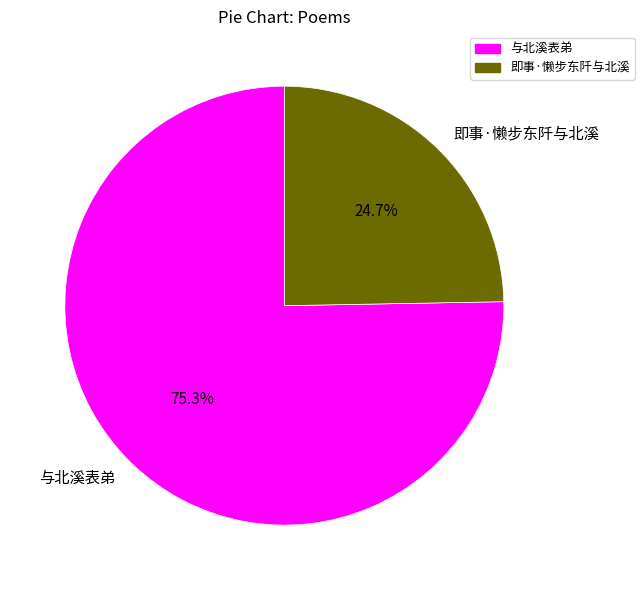

Which category has the smallest portion of the pie?

即事·懒步东阡与北溪